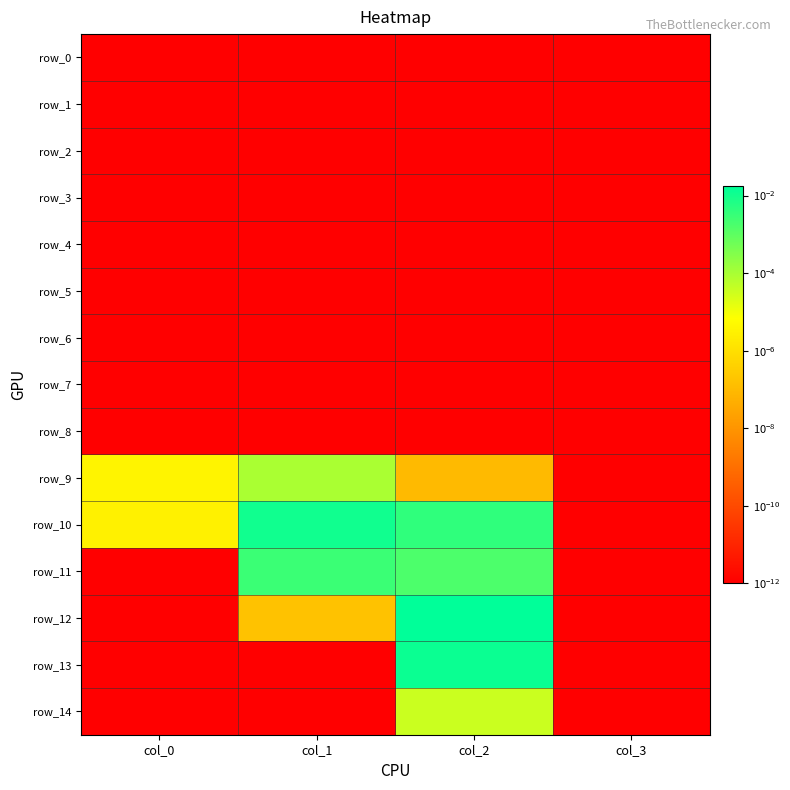

At which label is row_3 closest to 0?

col_0